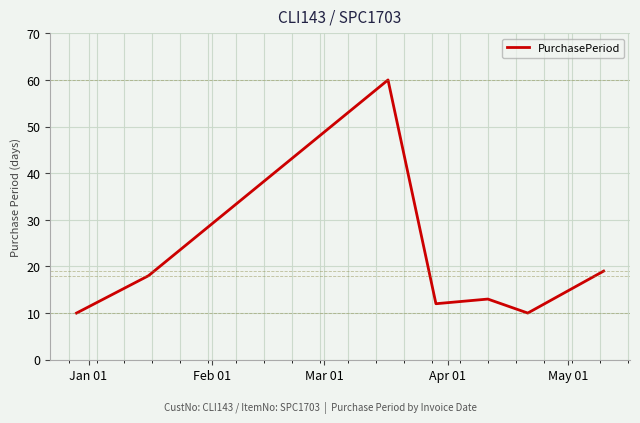

What is the difference between the maximum and minimum values?

50